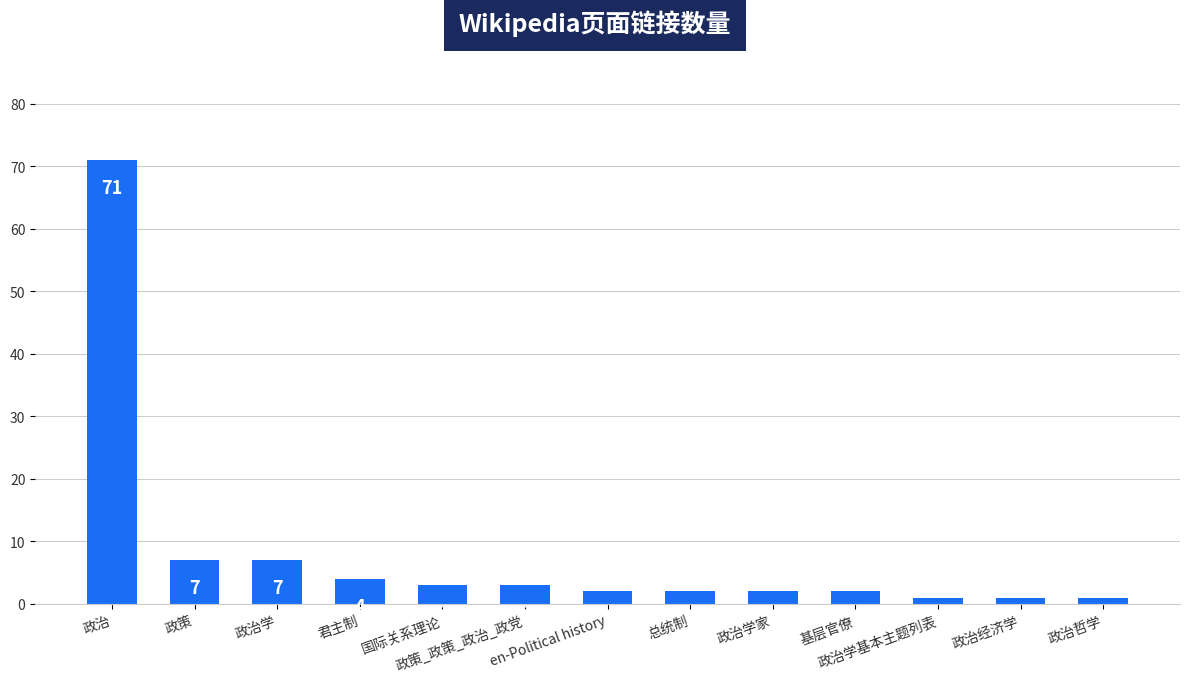

What is the average value?

8